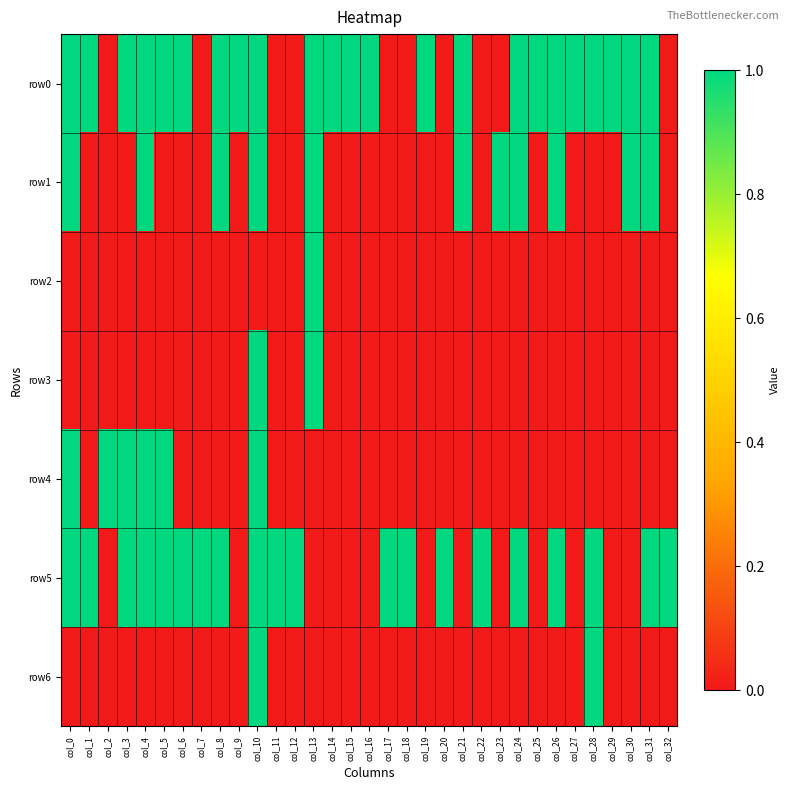

Between col_0 and col_21, which is larger?

col_0